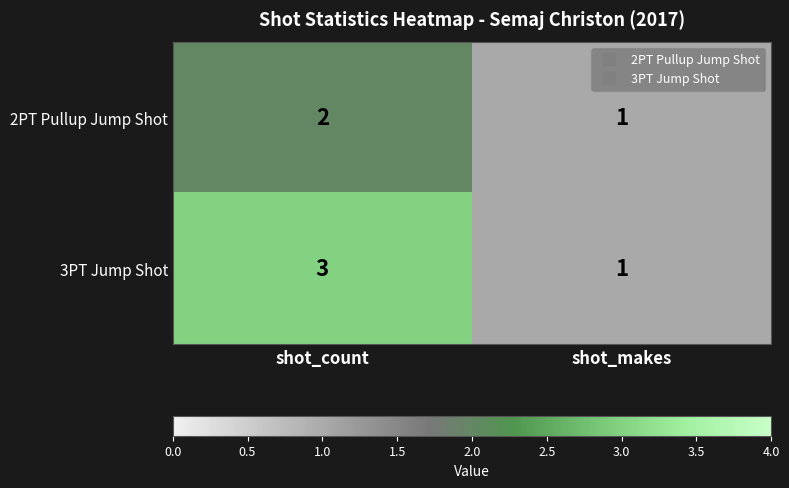

Which label corresponds to the smallest value in the chart?

shot_makes